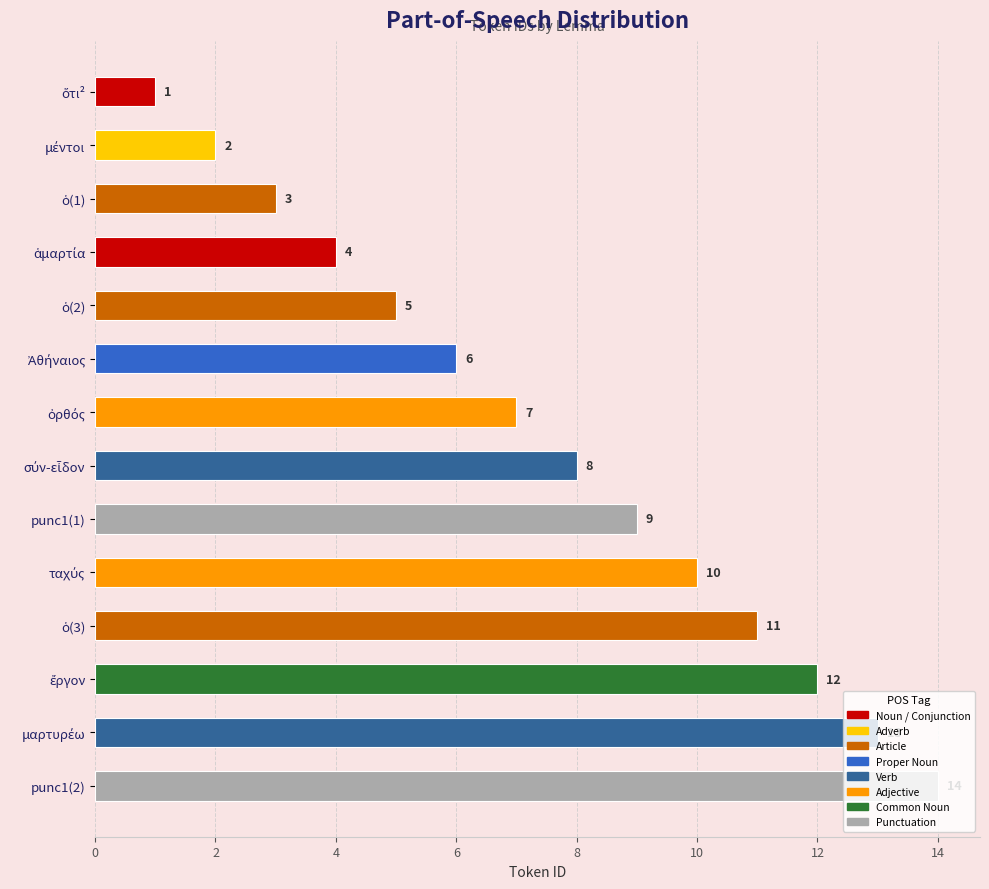

What is the change in value from punc1(1) to punc1(2)?

+5